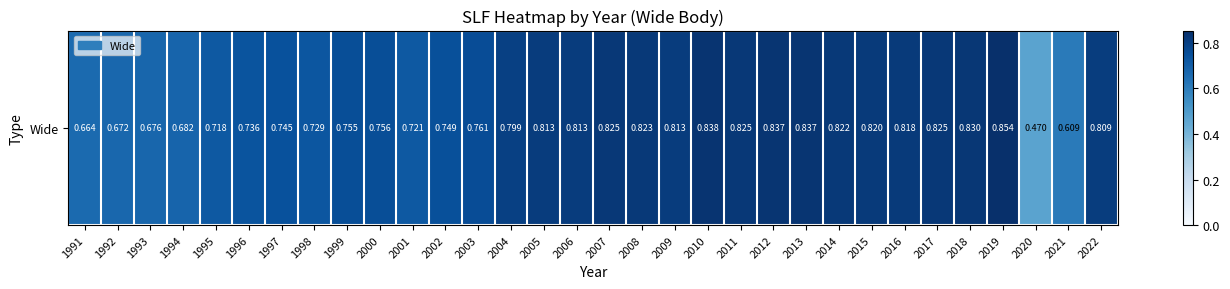

How many distinct data groups are displayed?

1